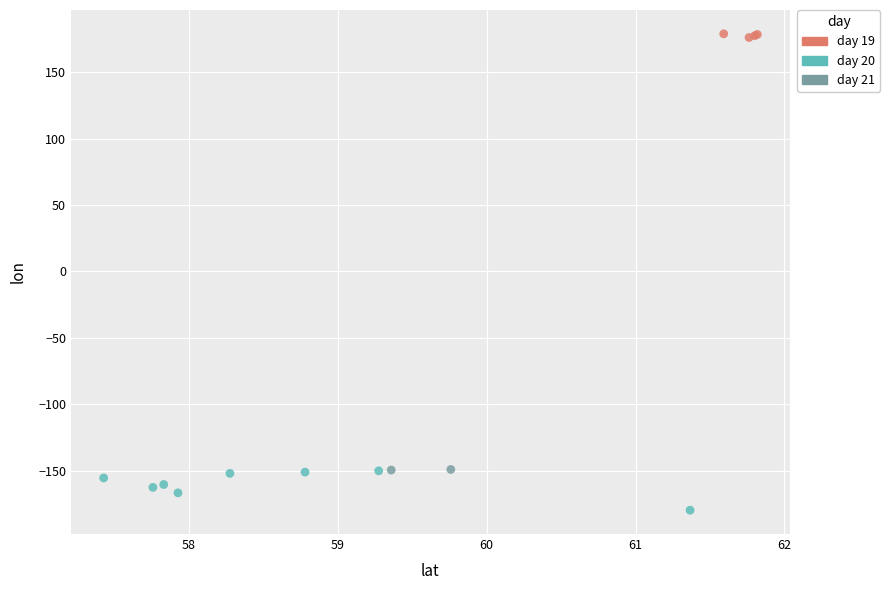

What are all the series names shown in the legend?

day 19, day 20, day 21